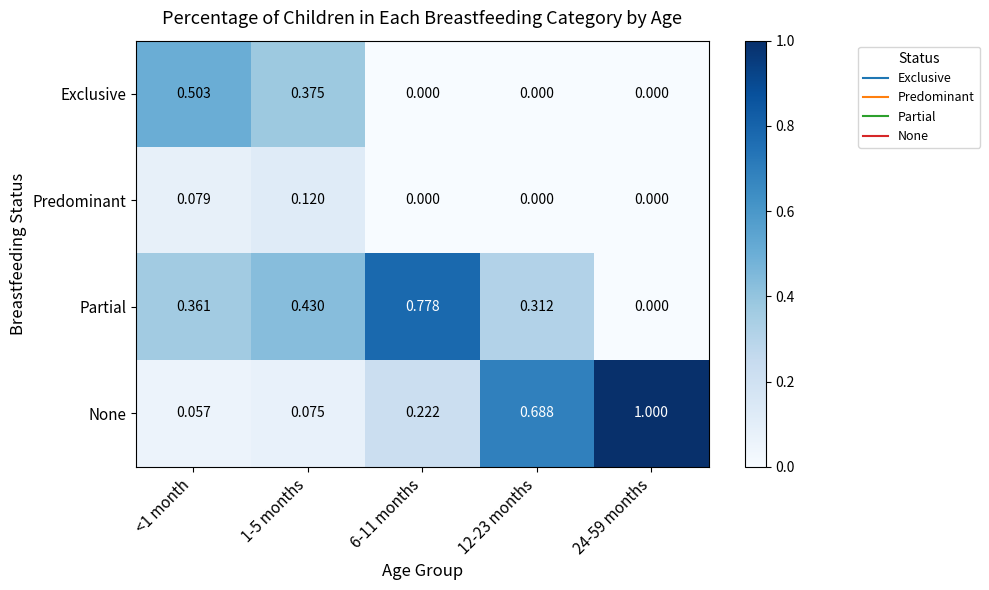

Which series has the widest spread of values?

None